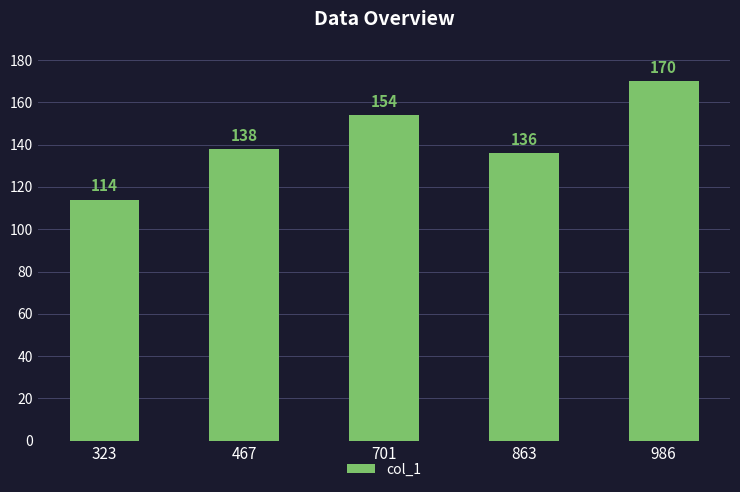

Where is the data nearest to the value 142?

467